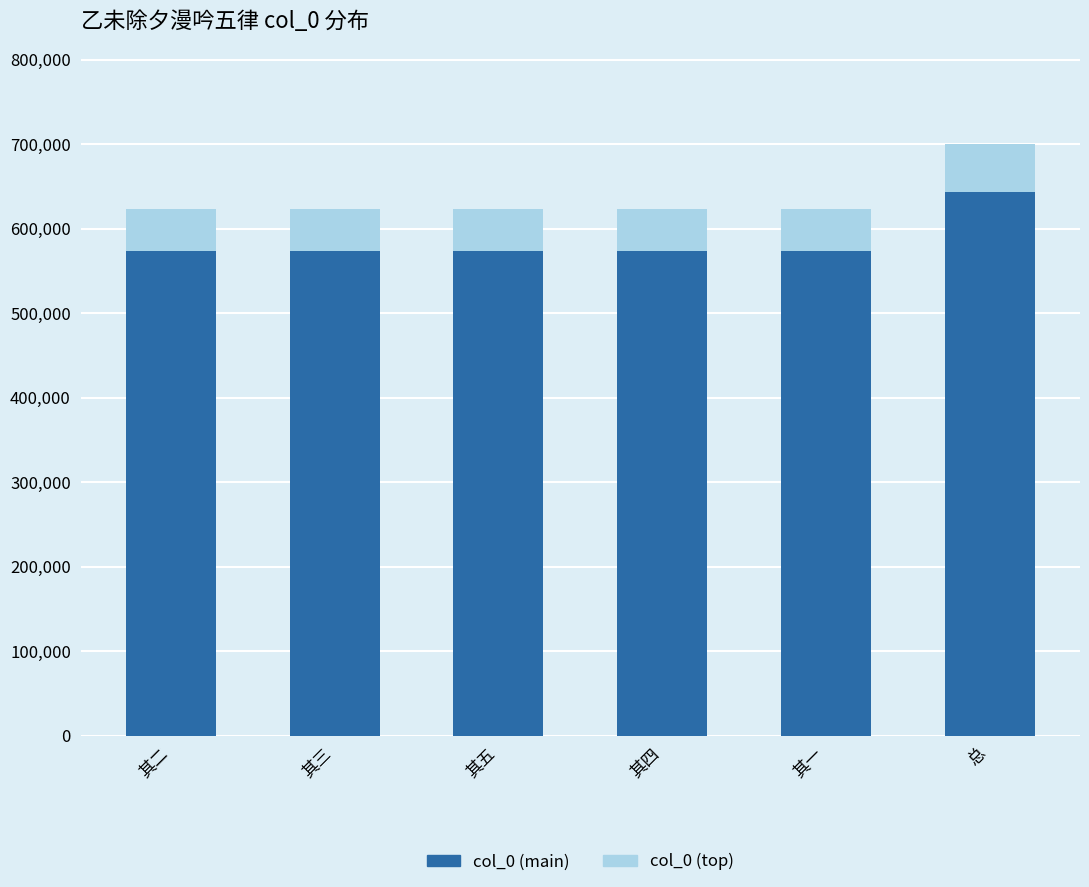

At which category is the sum across all series the highest?

总